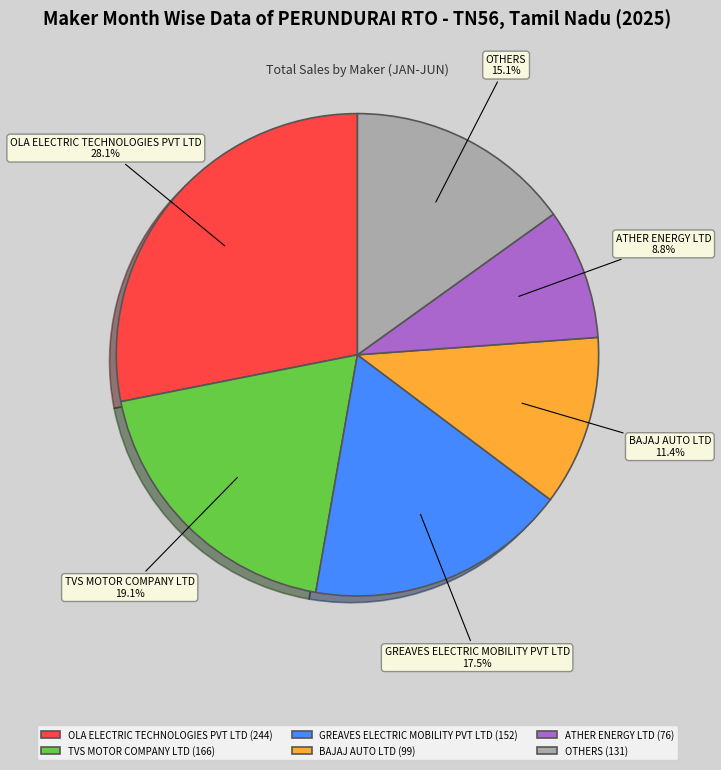

Which category has the biggest portion of the pie?

OLA ELECTRIC TECHNOLOGIES PVT LTD